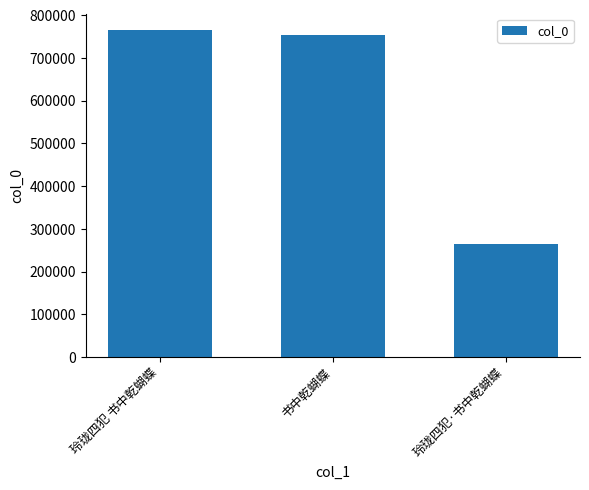

What is the label of the 2nd bar from the left?

书中乾蝴蝶